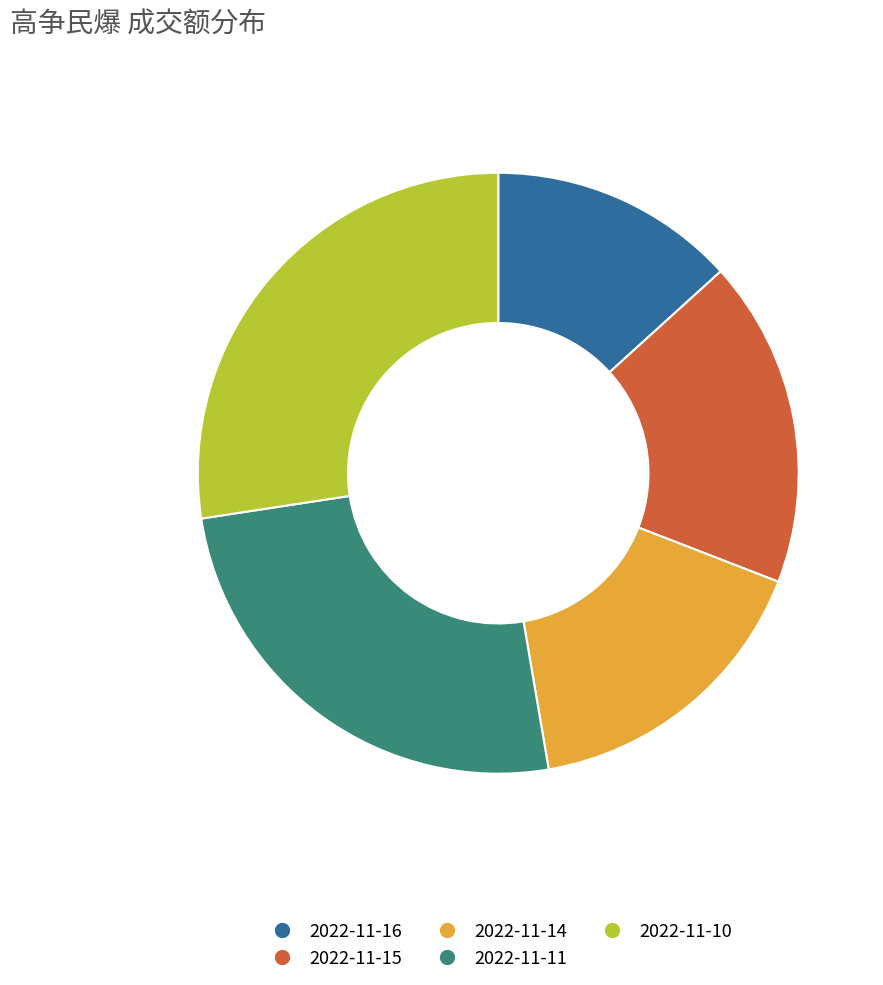

Count the number of slices in the pie.

5